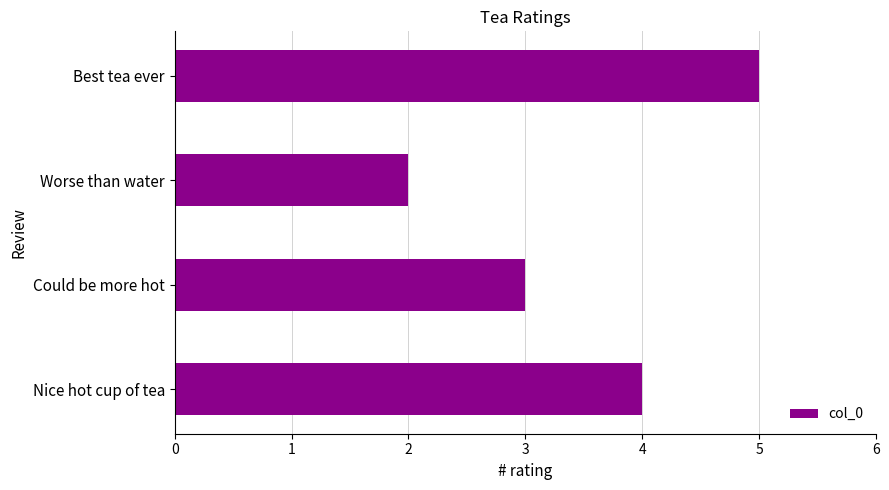

Read the value at Could be more hot.

3